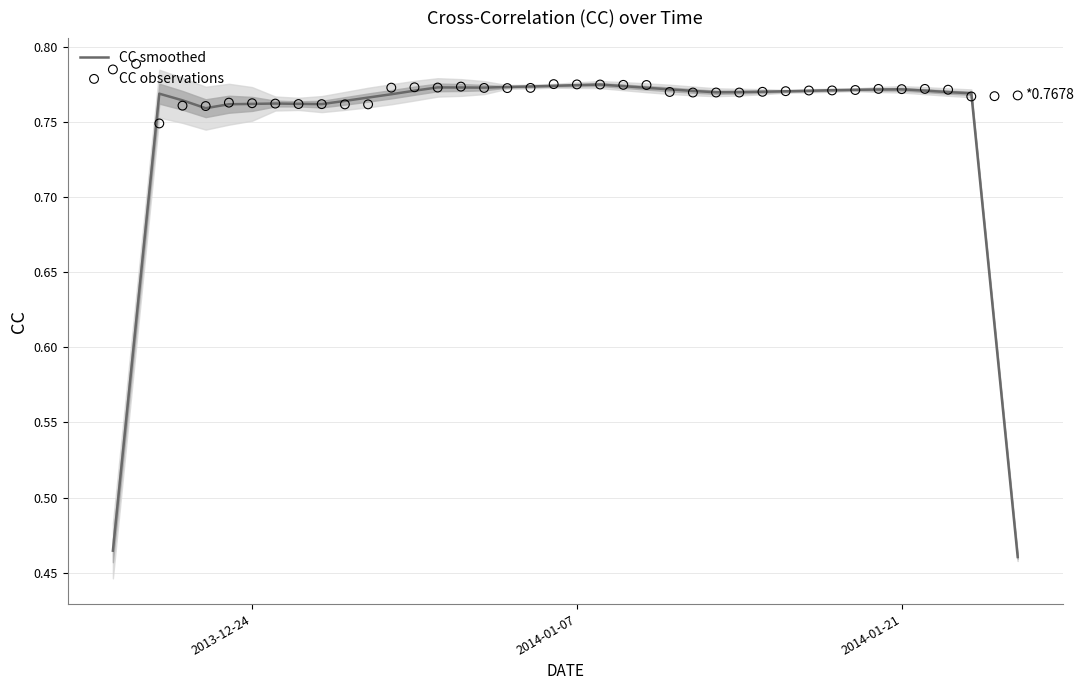

At how many categories does at least one series exceed 0?

40